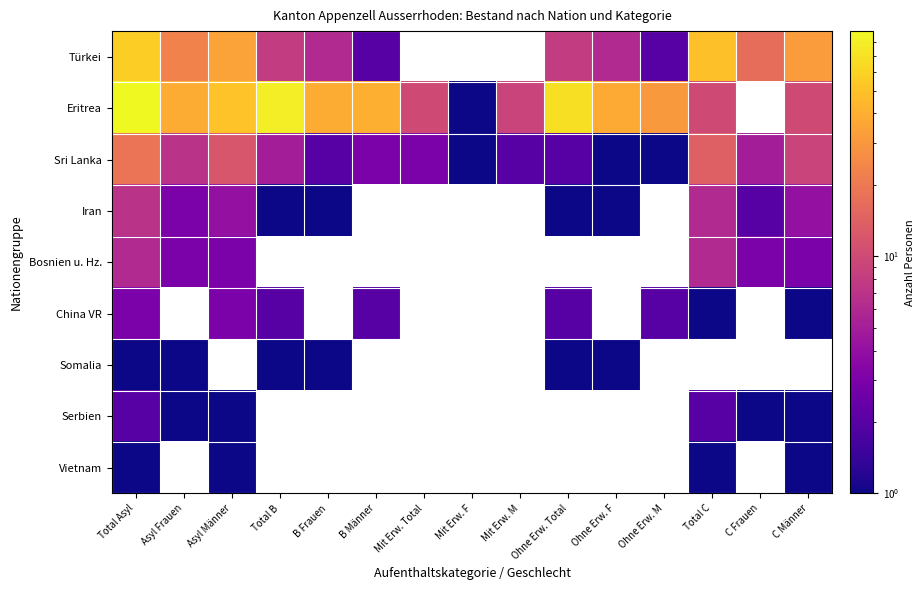

What is the maximum value shown in the chart?

89.0